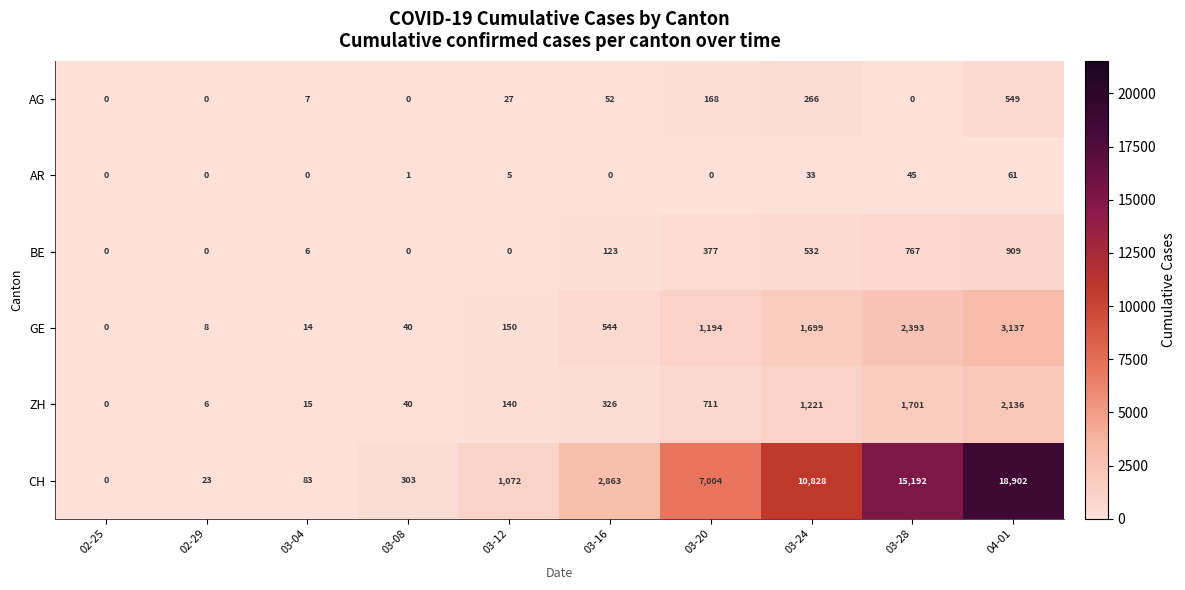

True or false: ZH has a value of 2136 at 04-01.

True